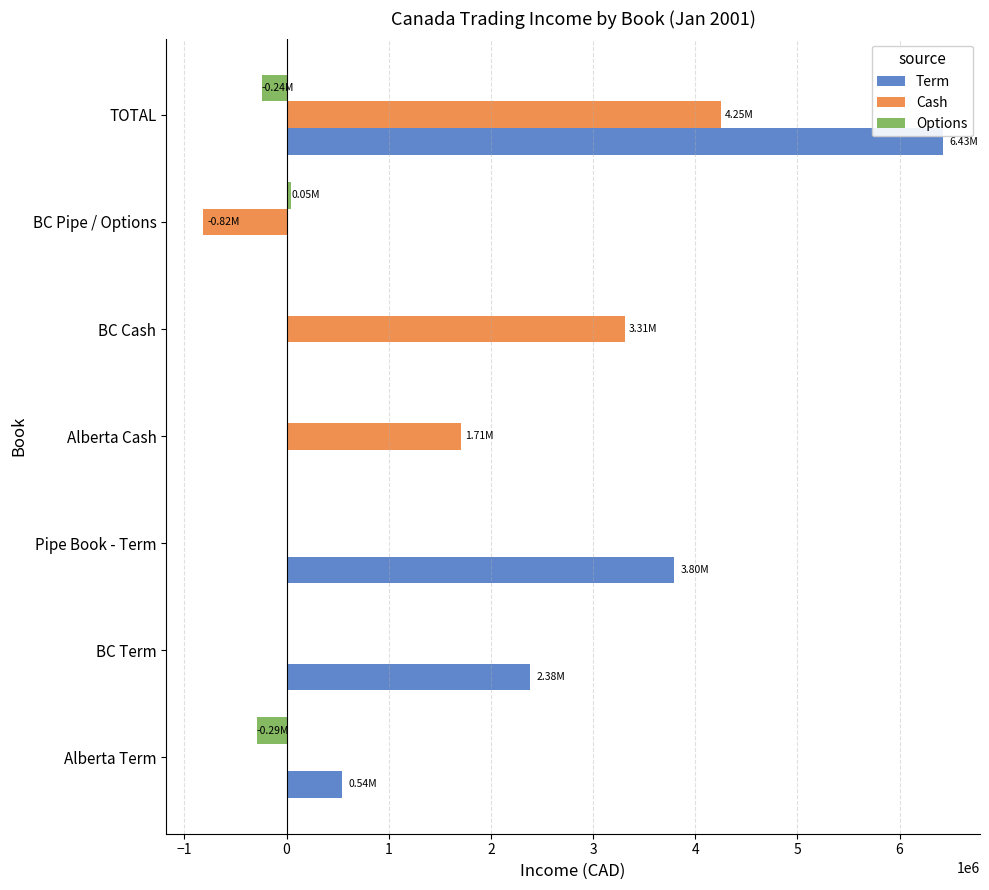

Which series has the largest range (max minus min)?

Term